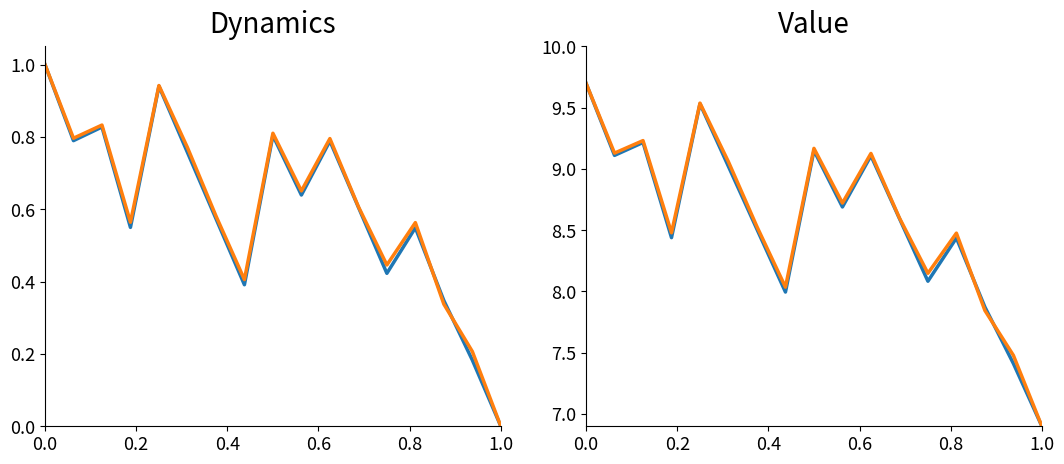

Is it true that Original time to diagnosis equals 15.9 at 0.4?

False